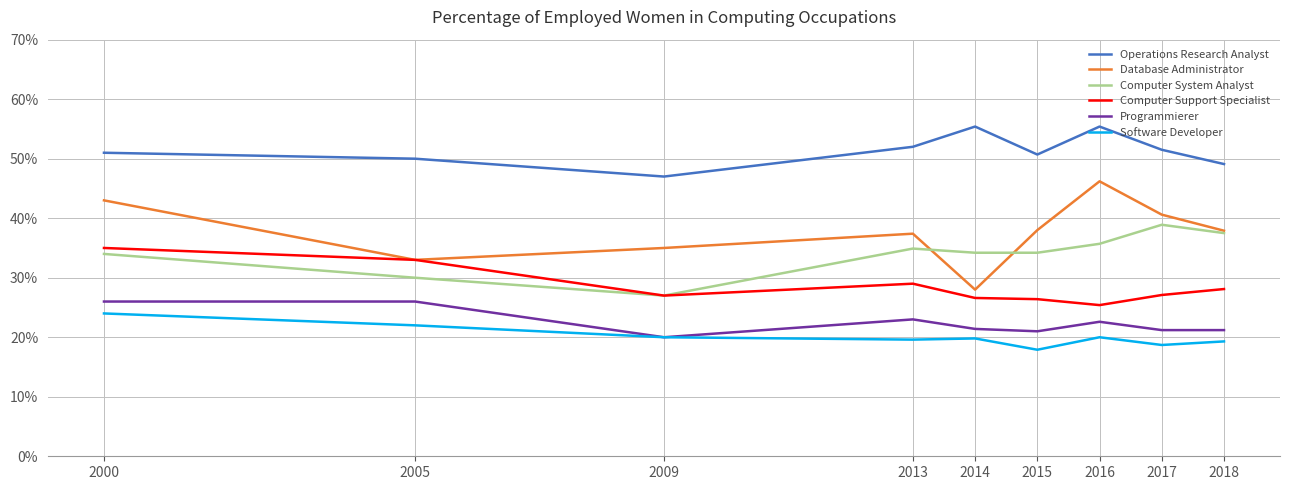

What is the average value of the Operations Research Analyst series?

51.3